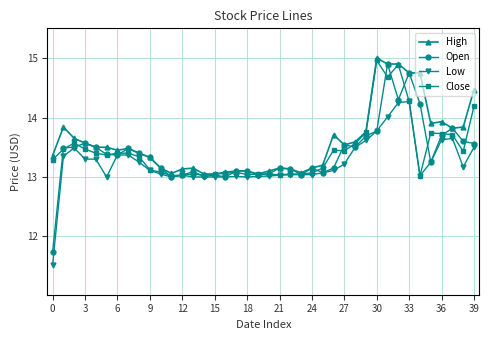

Does the chart have visible grid lines?

Yes